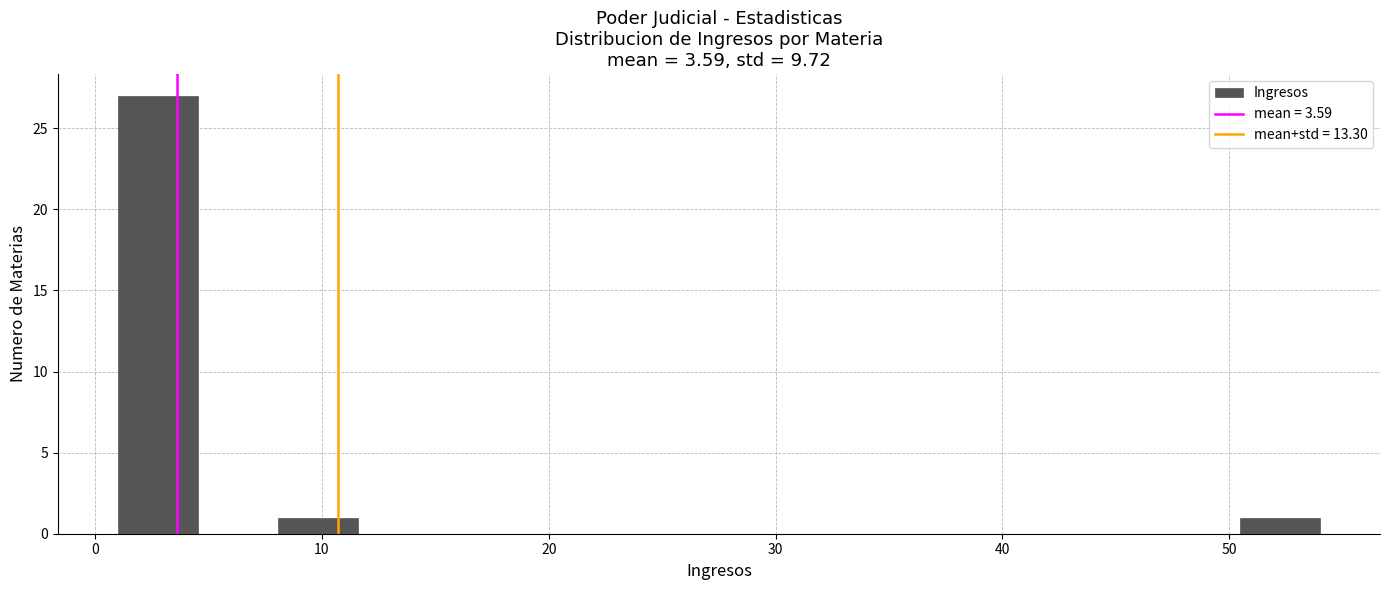

Read against the x-axis, roughly where is the centre of the tallest bar?

3